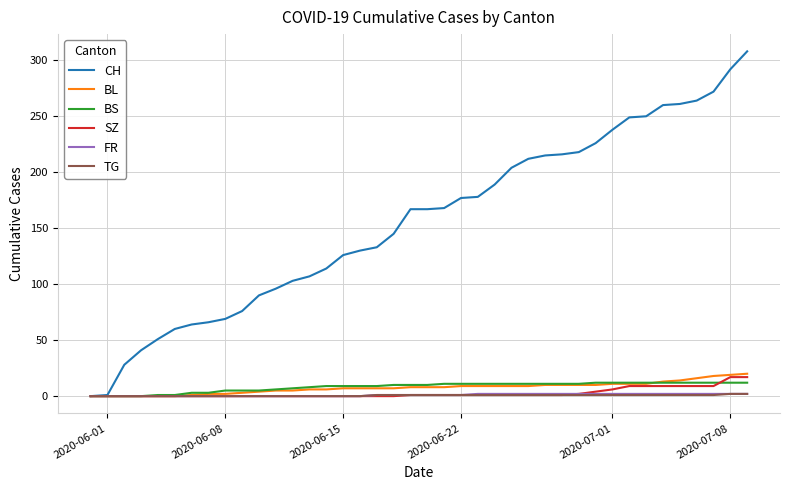

Which series has the largest total across all categories?

CH